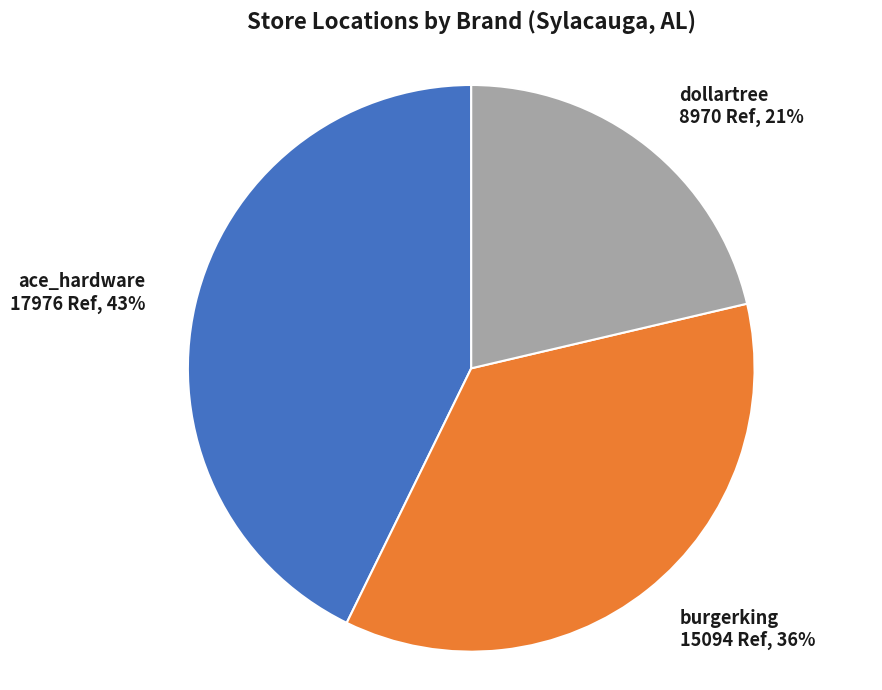

To the nearest percent, what is the combined percentage of ace_hardware and burgerking?

79%